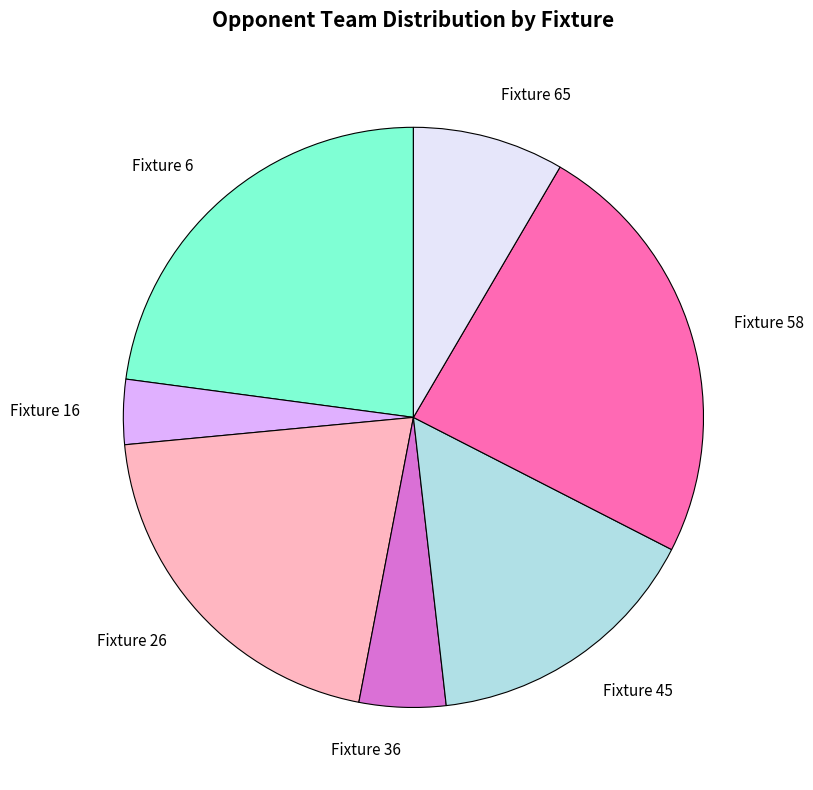

Between Fixture 58 and Fixture 16, which is larger?

Fixture 58